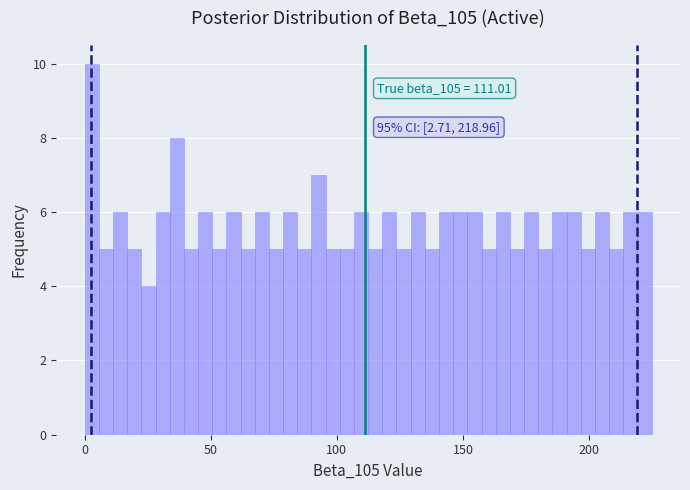

Around what value on the x-axis is the tallest bar? Give the approximate position of its centre, as read against the axis.

5